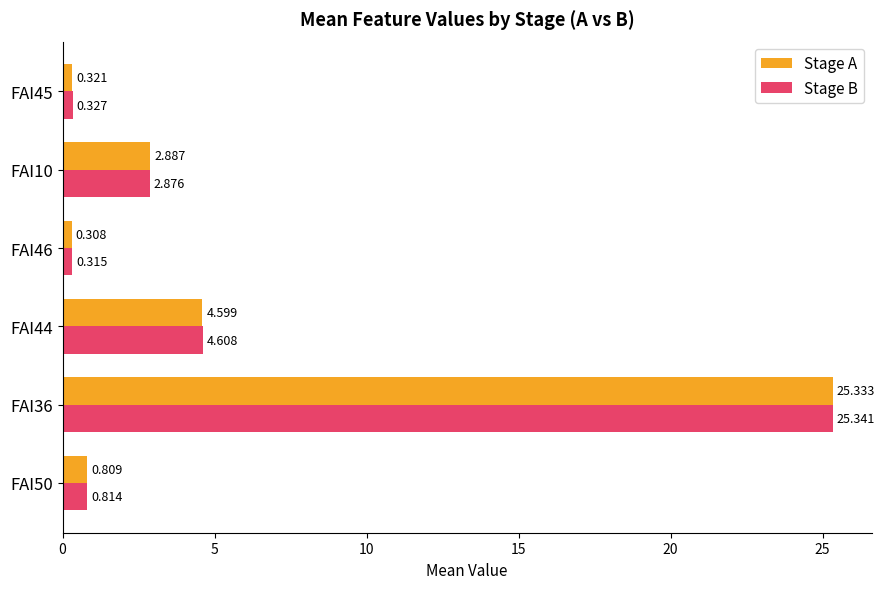

How many data points does each series have?

6